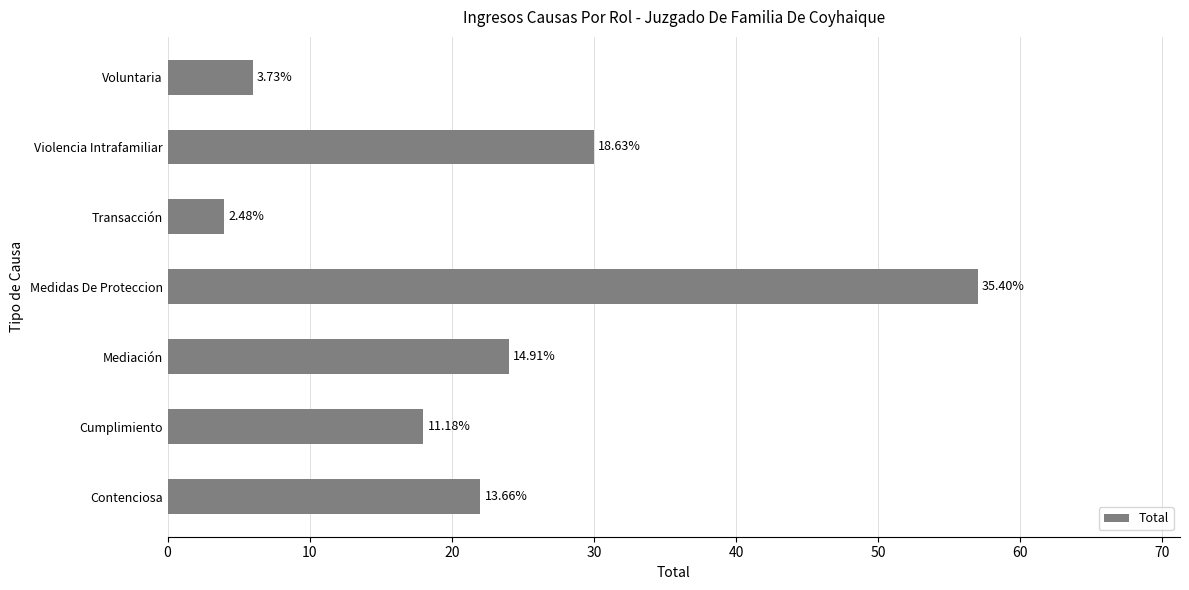

How many bars are there in total?

7